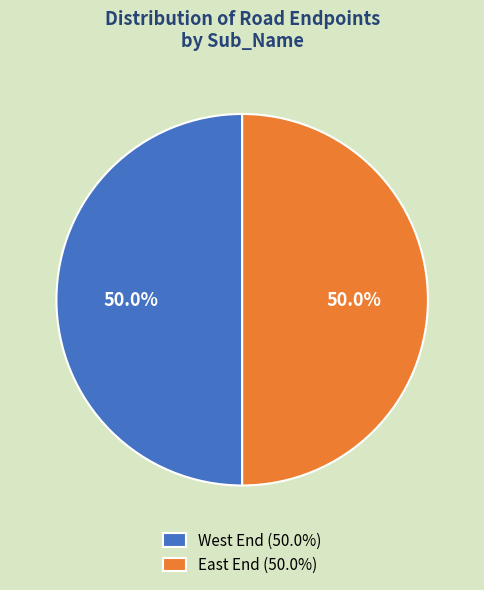

How many segments does this pie chart have?

2